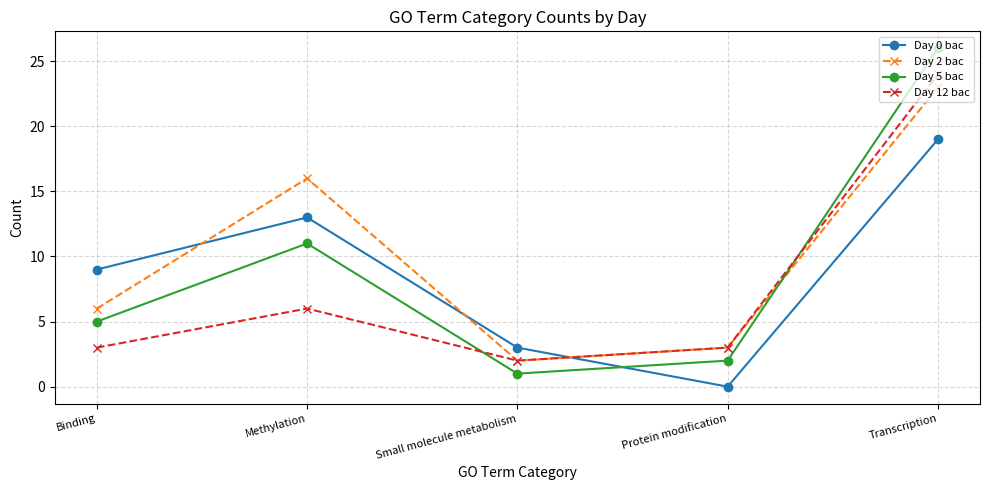

Reading right to left, what are all the values shown in this chart?

Day 0 bac: Transcription=19	Protein modification=0	Small molecule metabolism=3	Methylation=13	Binding=9
Day 2 bac: Transcription=23	Protein modification=3	Small molecule metabolism=2	Methylation=16	Binding=6
Day 5 bac: Transcription=26	Protein modification=2	Small molecule metabolism=1	Methylation=11	Binding=5
Day 12 bac: Transcription=24	Protein modification=3	Small molecule metabolism=2	Methylation=6	Binding=3